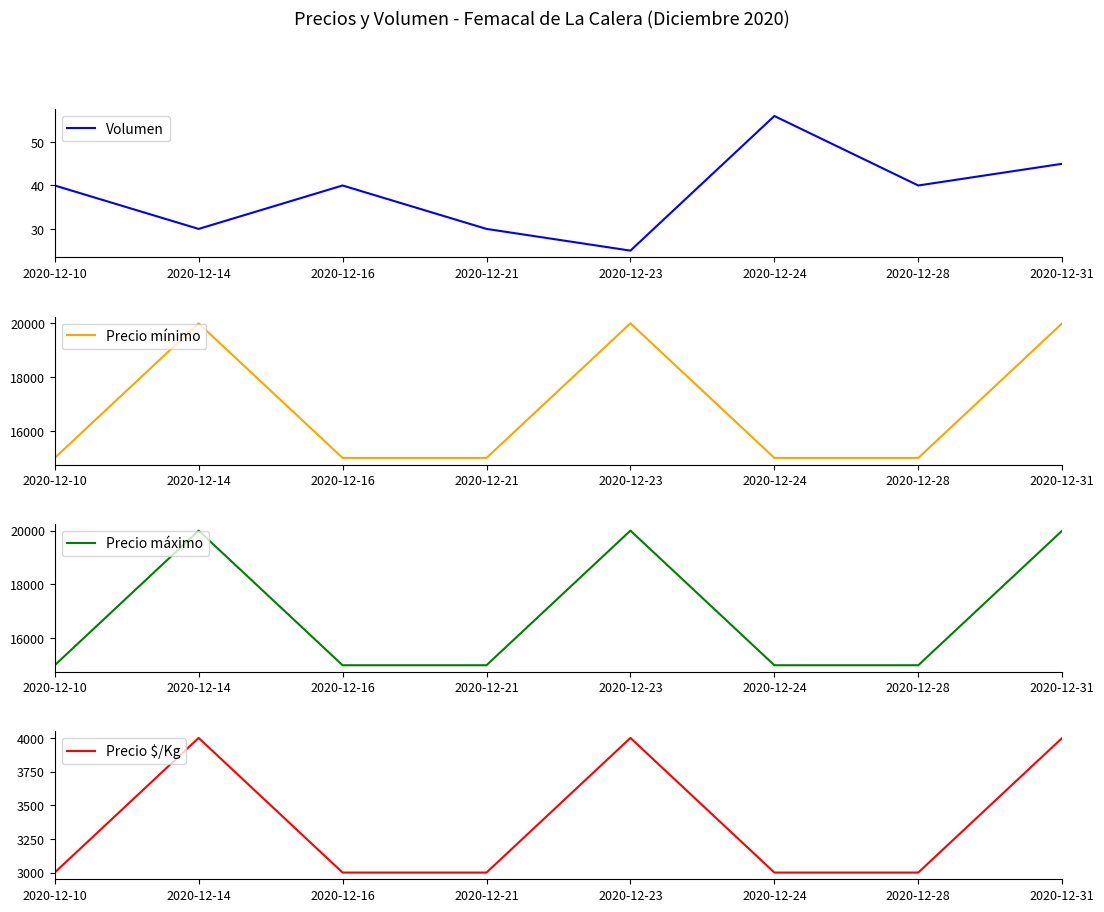

Which series changed the most between 2020-12-16 and 2020-12-31?

Precio mínimo